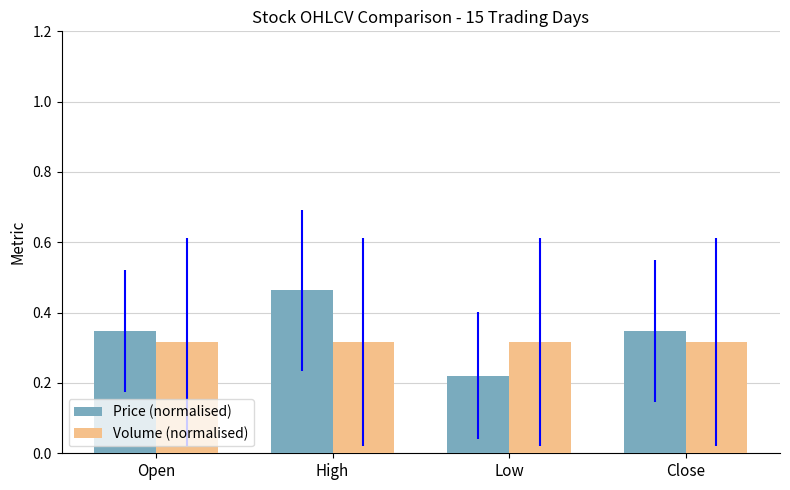

Which series changed the most between Open and High?

Price (normalised)